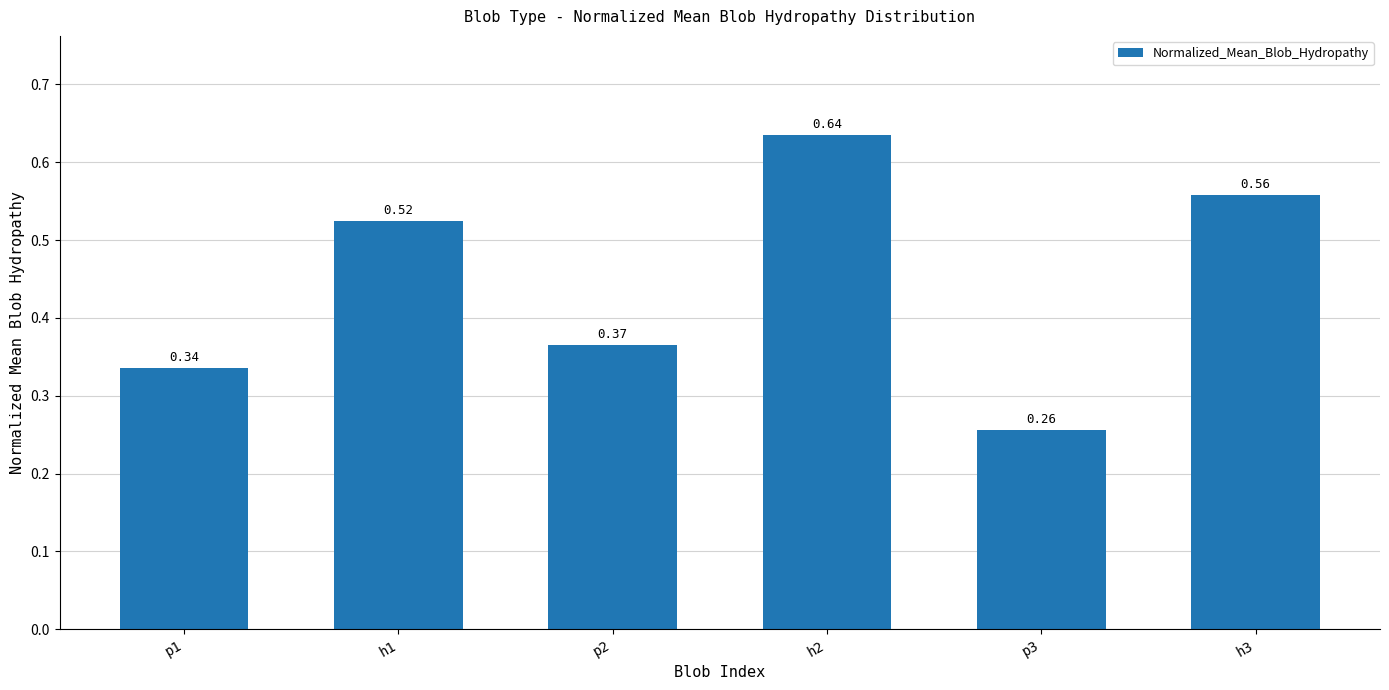

List the labels in order of value, largest first.

h2, h3, h1, p2, p1, p3